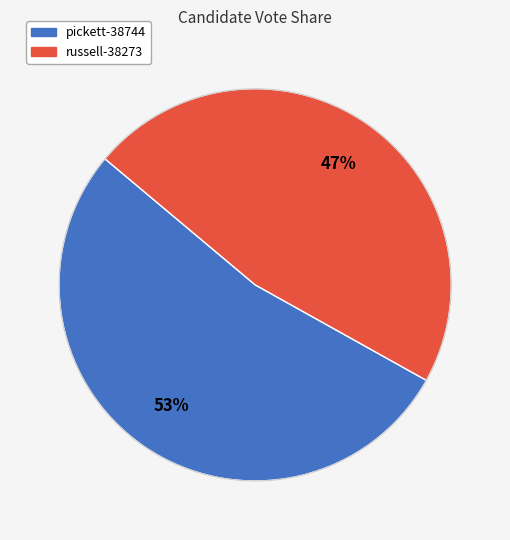

Does any single category account for the majority?

Yes